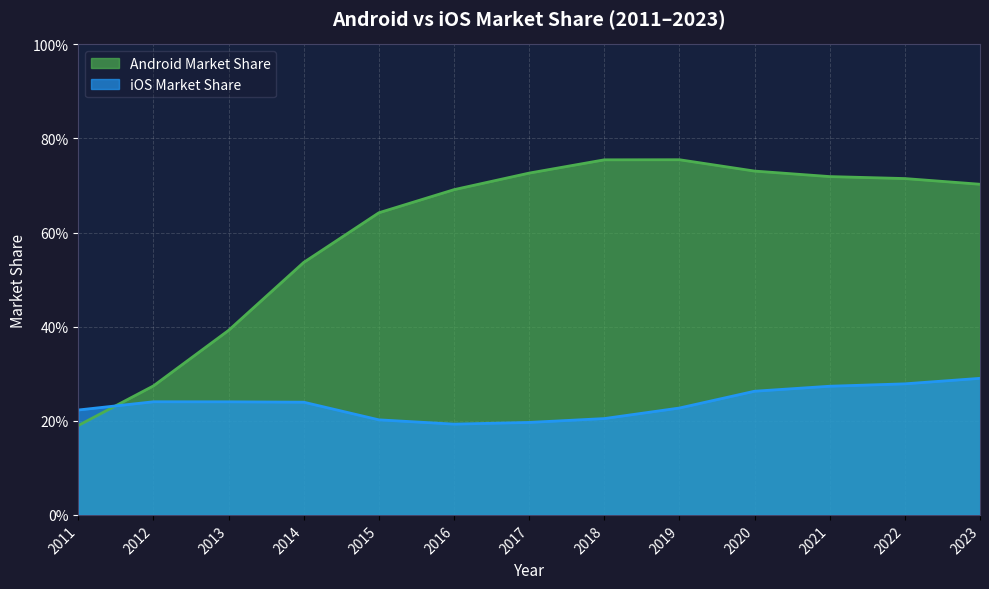

Reading left to right, what are all the values shown in this chart?

Android Market Share: 2011=0.2	2012=0.3	2013=0.4	2014=0.5	2015=0.6	2016=0.7	2017=0.7	2018=0.8	2019=0.8	2020=0.7	2021=0.7	2022=0.7	2023=0.7
iOS Market Share: 2011=0.2	2012=0.2	2013=0.2	2014=0.2	2015=0.2	2016=0.2	2017=0.2	2018=0.2	2019=0.2	2020=0.3	2021=0.3	2022=0.3	2023=0.3